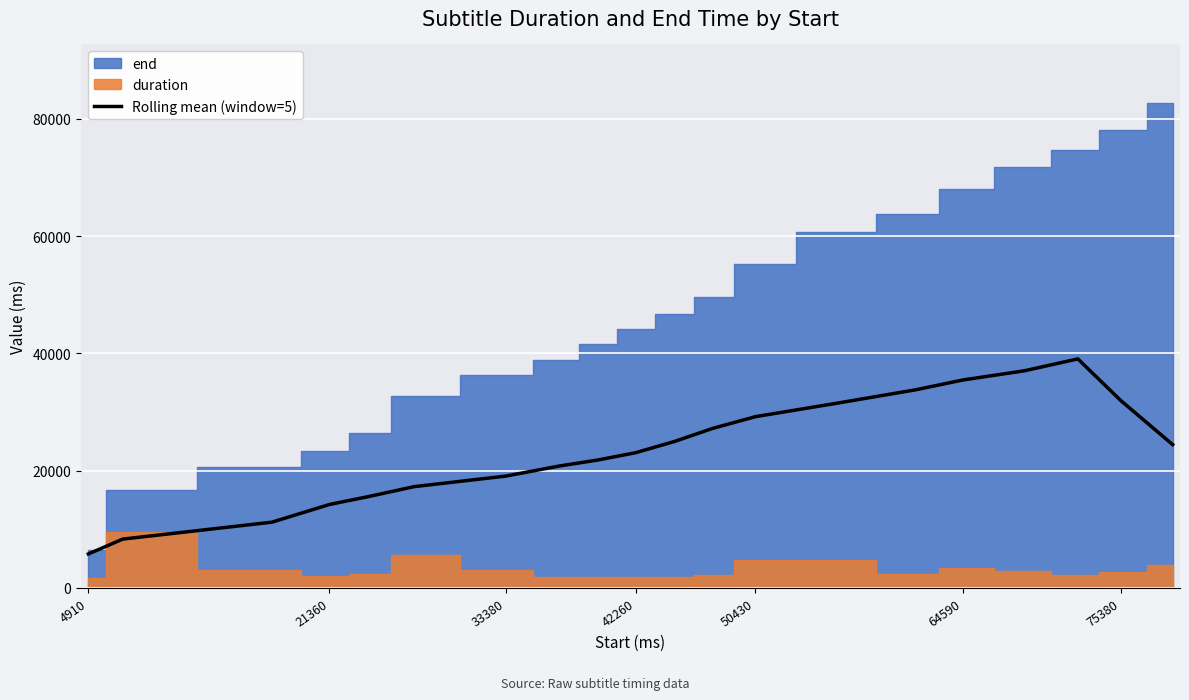

At which category does the chart reach its minimum across all series?

4910